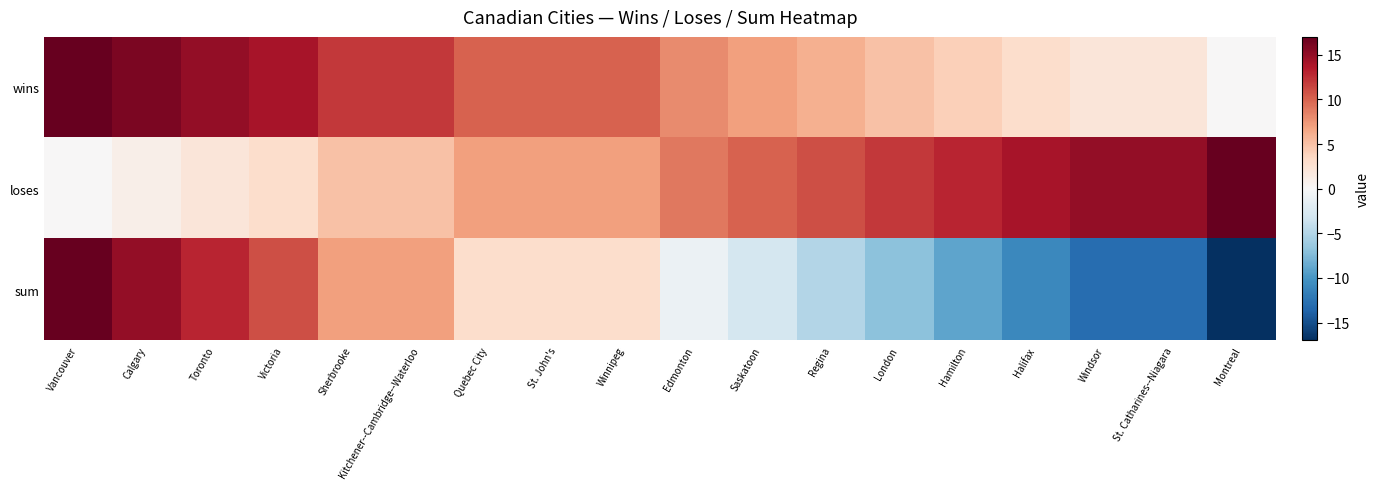

At which category is the sum across all series the highest?

Vancouver